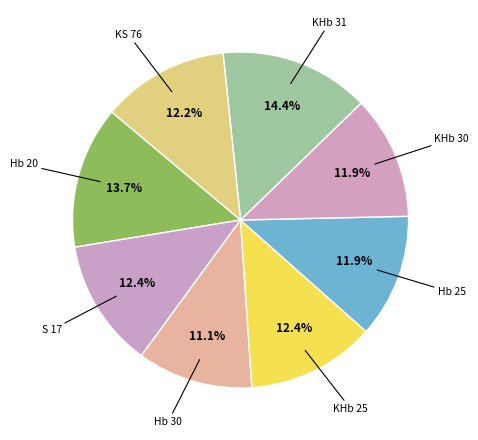

Which slice is the smallest?

Hb 30